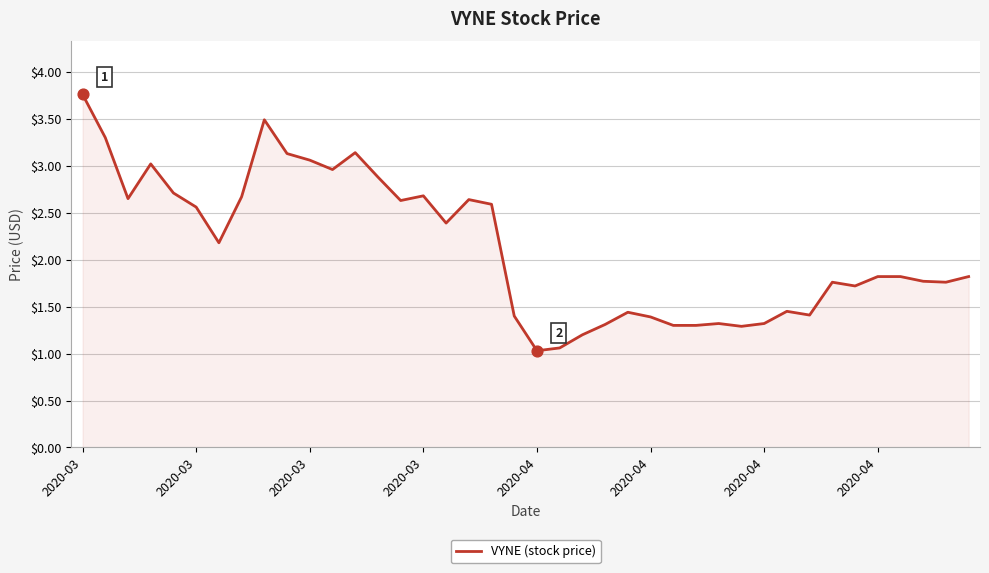

What is the smallest value displayed?

1.0